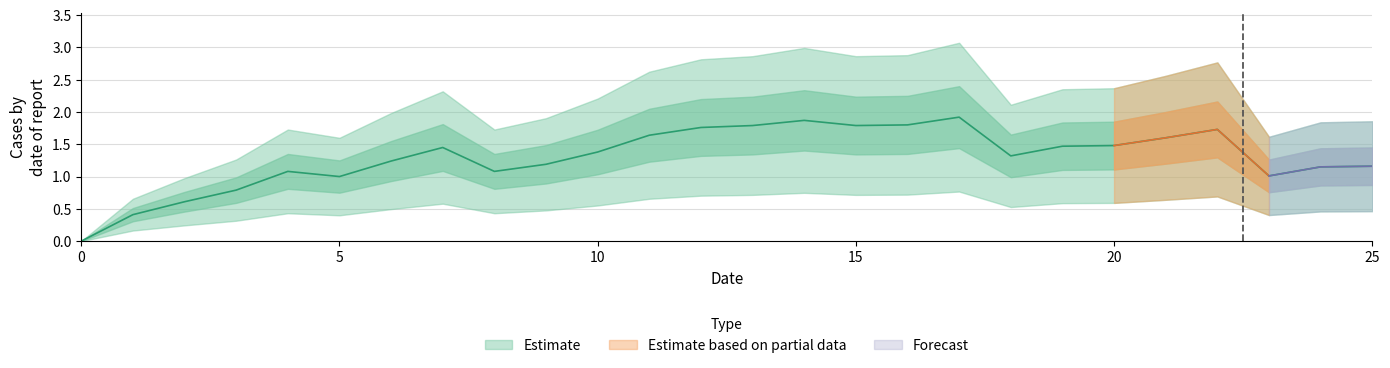

Where does the Estimate series first go above 1?

4